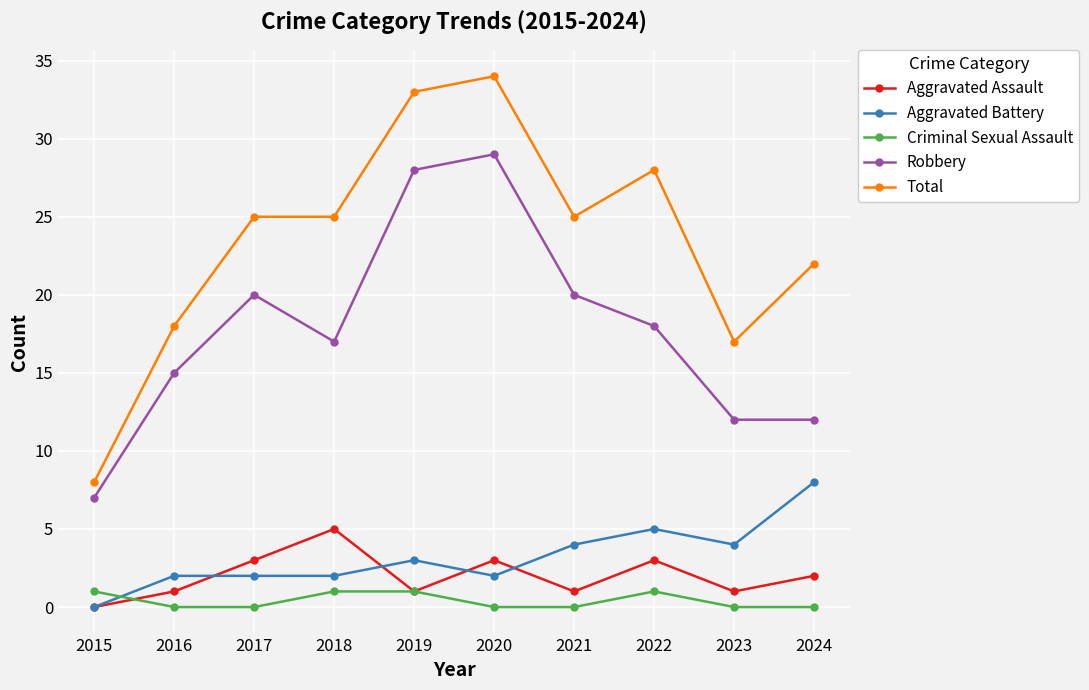

At which category is the sum across all series the highest?

2020